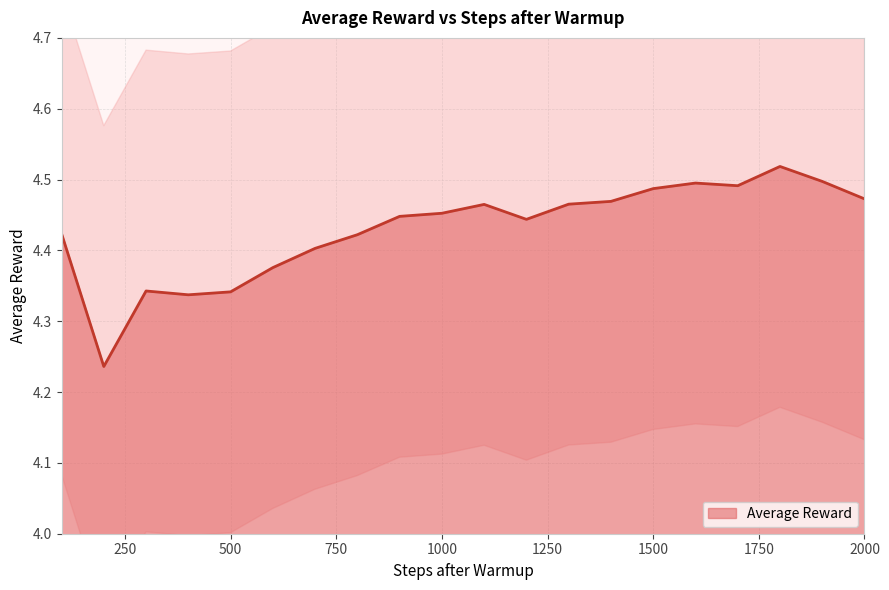

Rank the categories by value from highest to lowest.

1800, 1900, 1600, 1700, 1500, 2000, 1400, 1300, 1100, 1000, 900, 1200, 100, 800, 700, 600, 300, 500, 400, 200